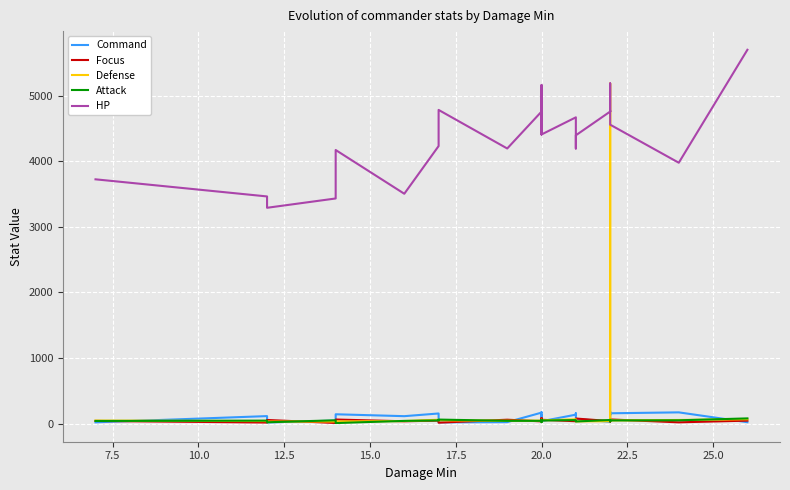

The Focus series shows 12 at 12.5. True or false?

False